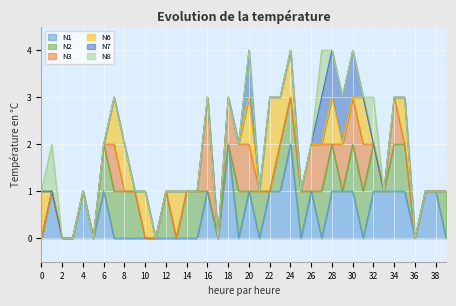

What are all the series names shown in the legend?

N1, N2, N3, N6, N7, N8